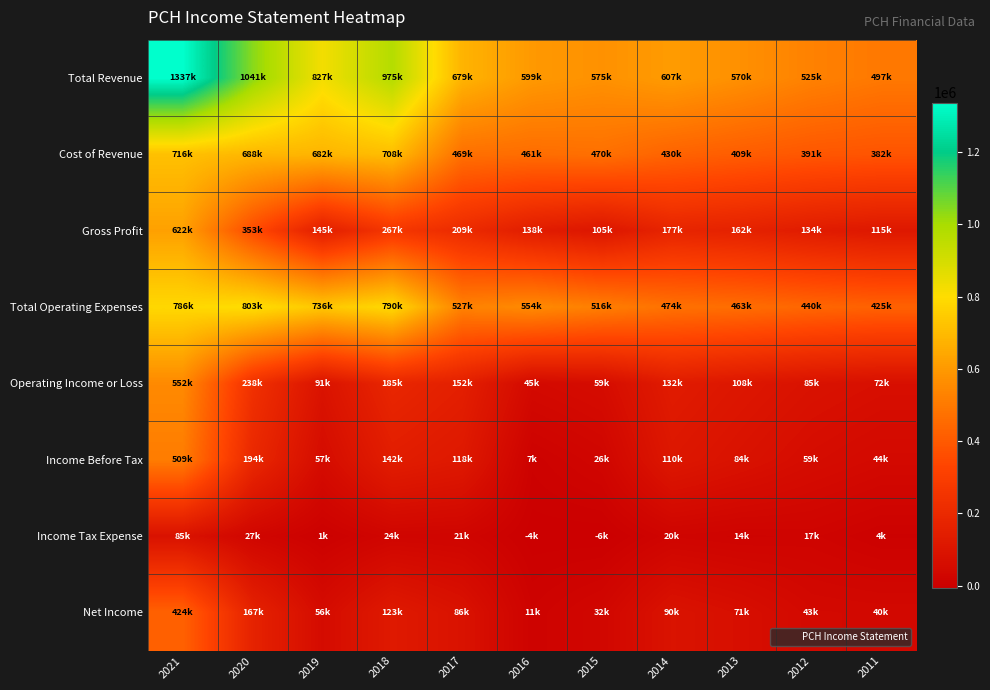

Rank the series at 2013 from lowest to highest value.

Income Tax Expense, Net Income, Income Before Tax, Operating Income or Loss, Gross Profit, Cost of Revenue, Total Operating Expenses, Total Revenue